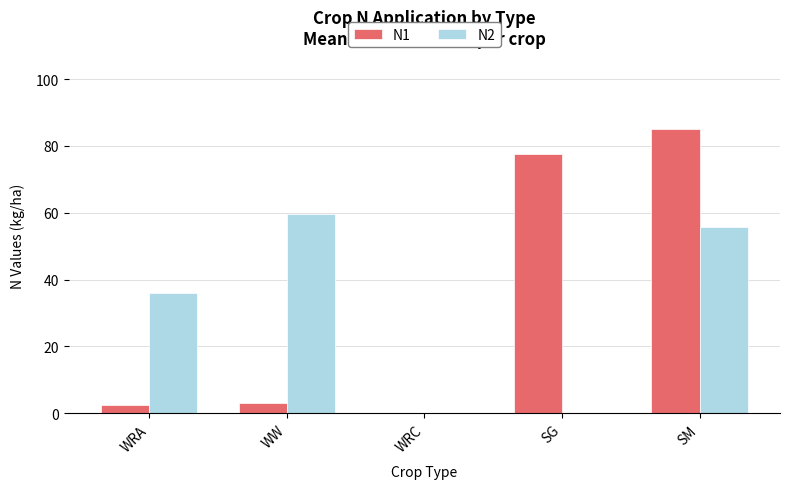

What is the difference between the N1 values at SG and WW?

74.5